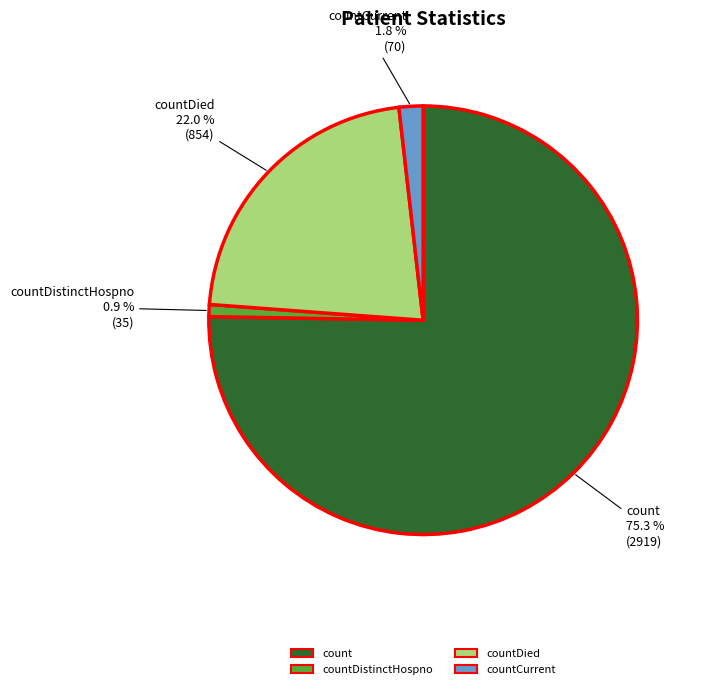

Is there a majority slice in this chart?

Yes